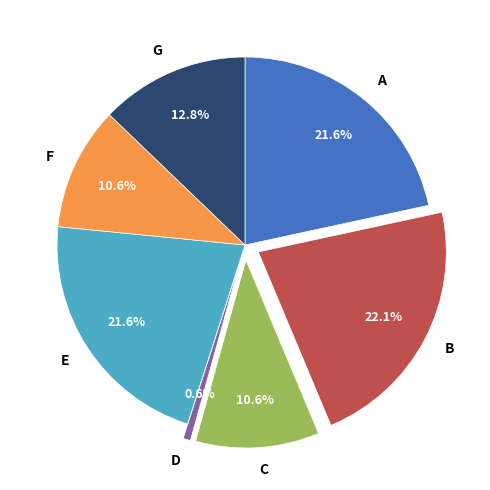

Which has a higher value, C or G?

G